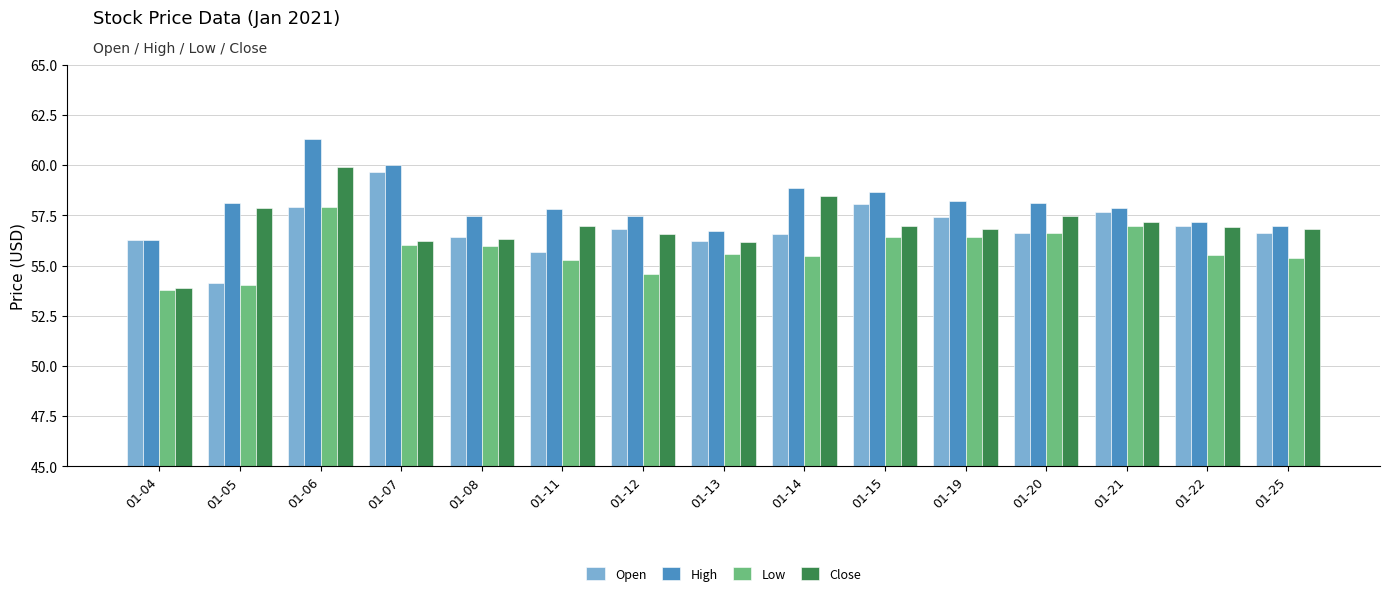

Where does the Low series first go above 55?

01-06